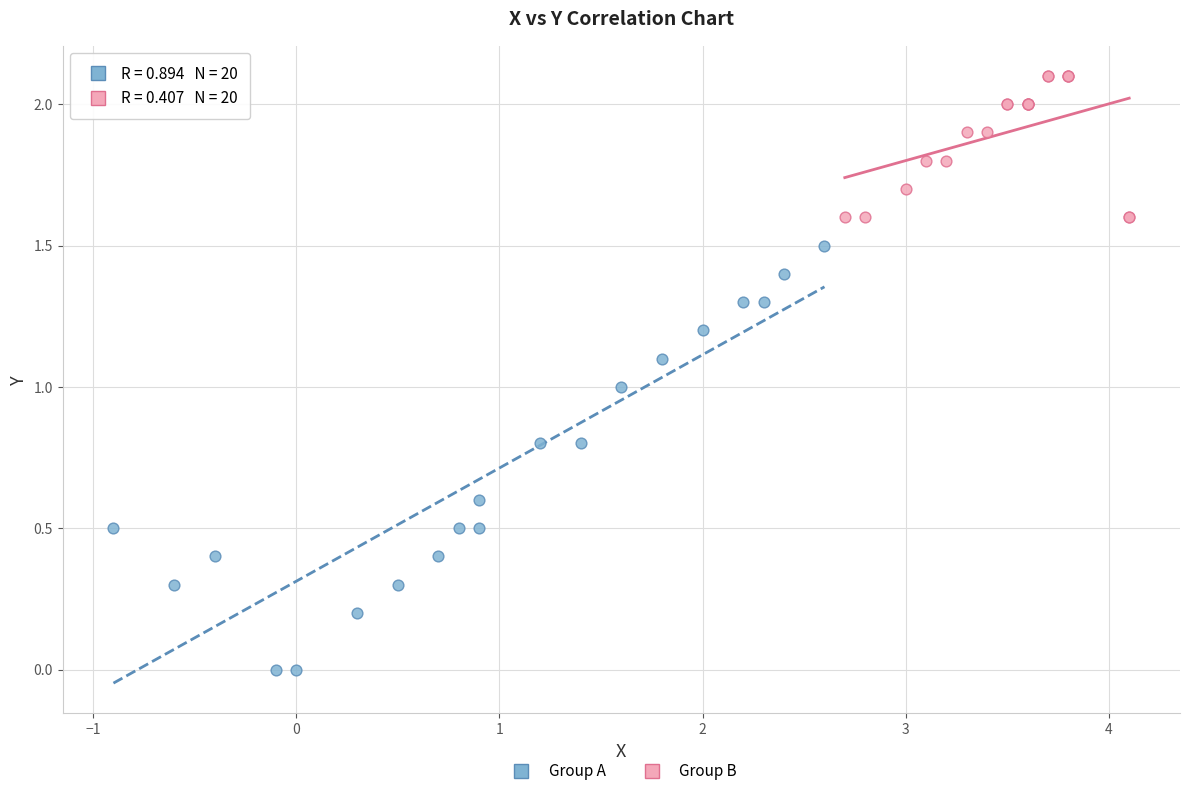

Which series contains the lowest Y value?

Group A